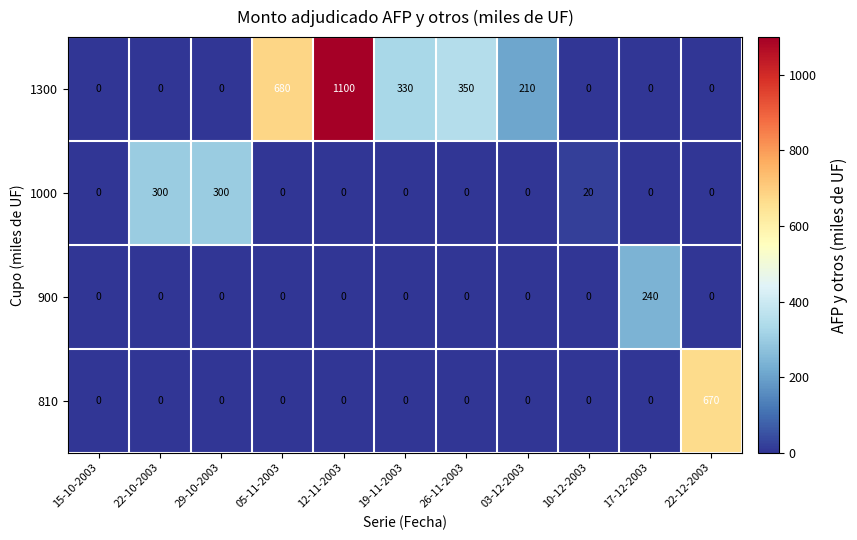

Which series has the largest total across all categories?

row_0